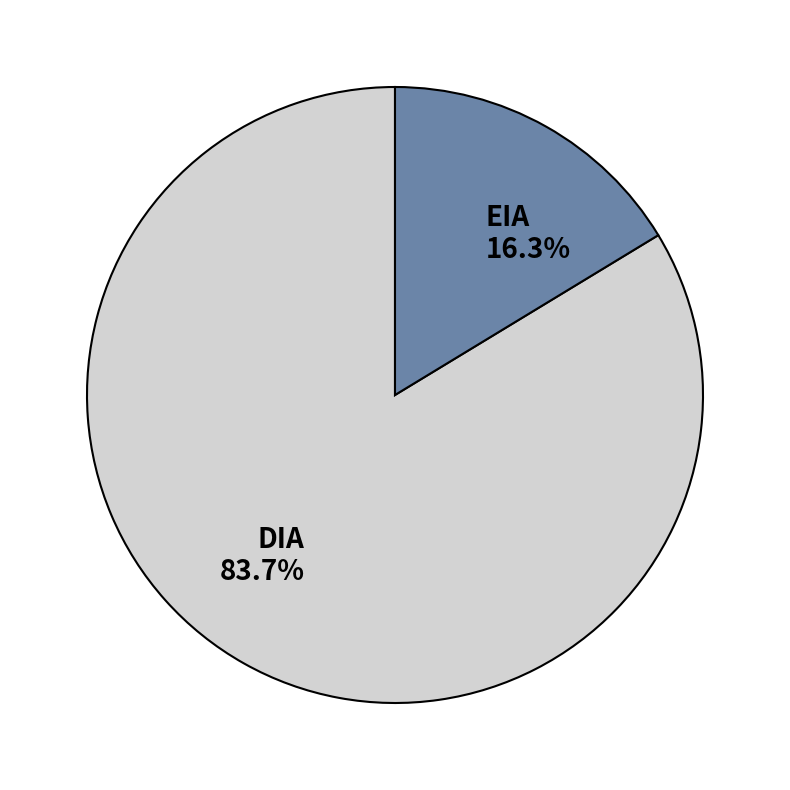

Which has a higher value, DIA or EIA?

DIA